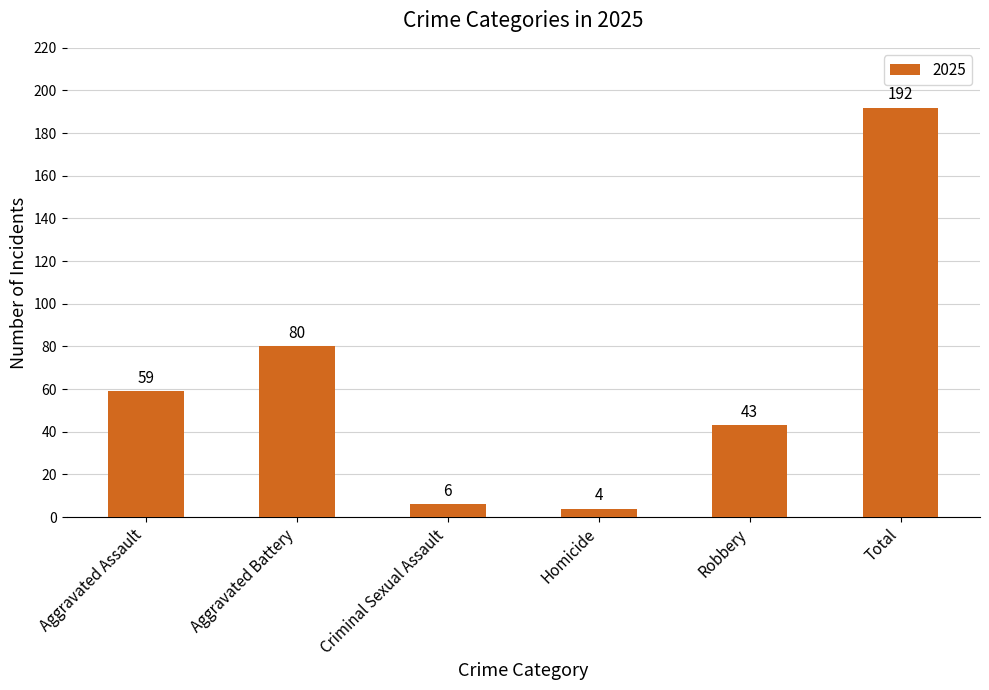

Are the bars horizontal?

No